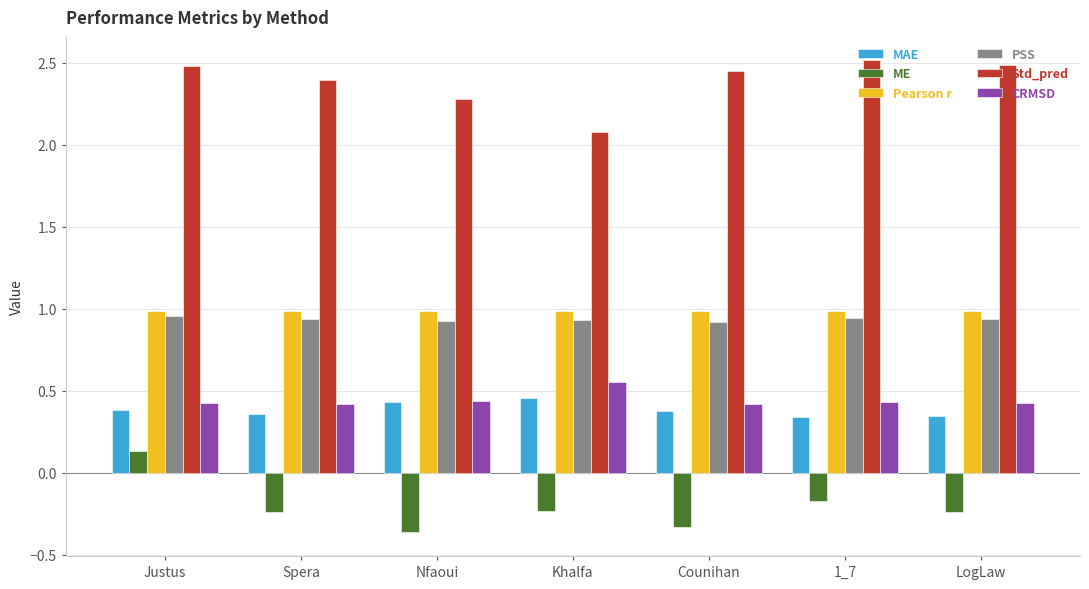

What is the difference between the highest and lowest values at Counihan?

2.8